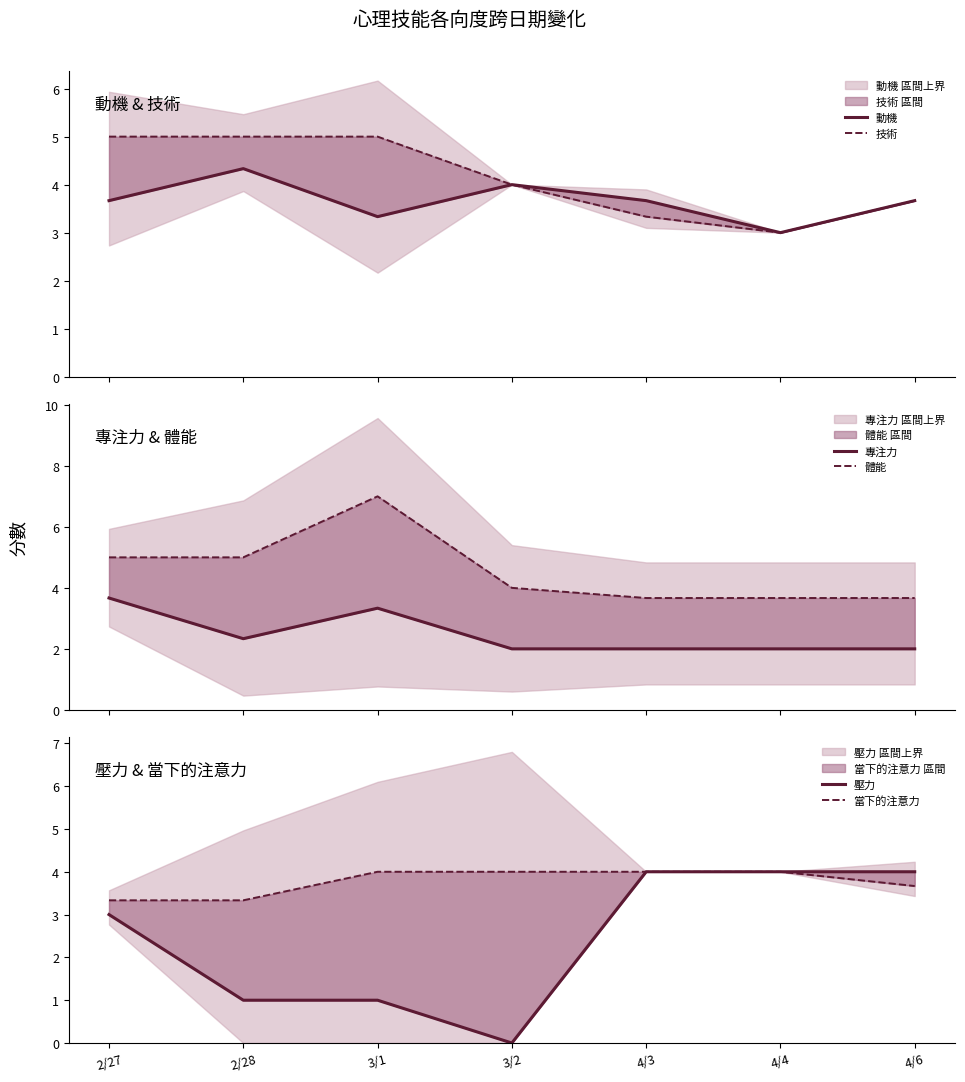

What position from the left is 4/3?

5